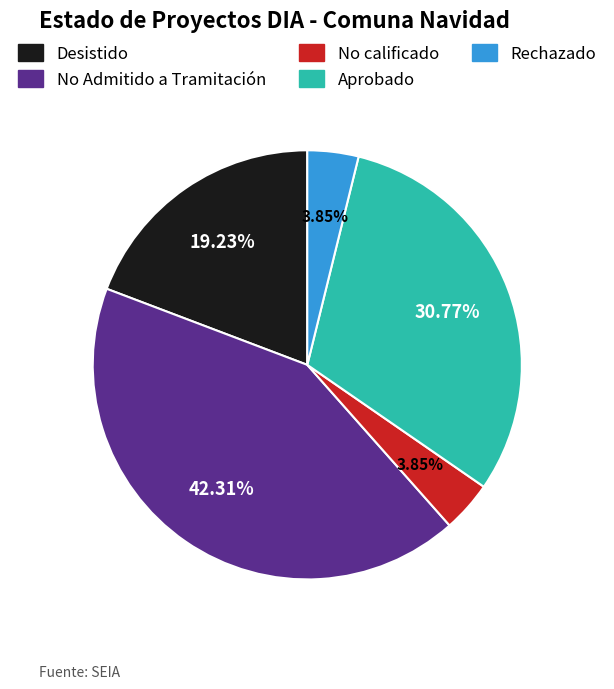

Does any single category account for the majority?

No